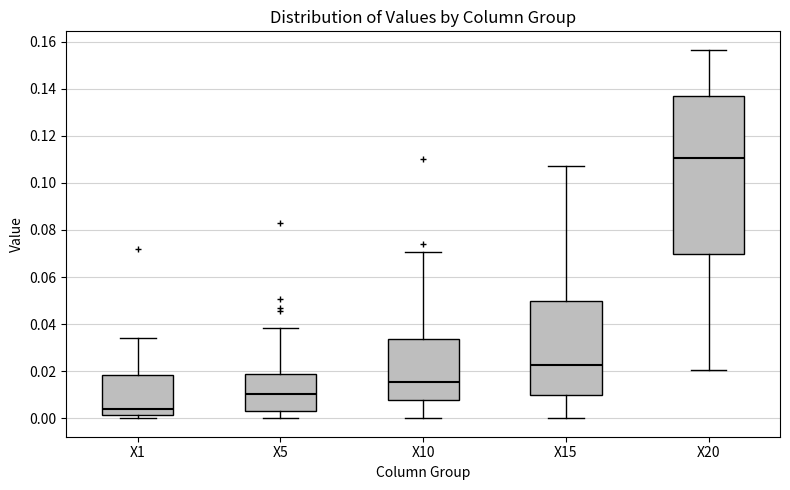

Which box has the highest median line?

X20